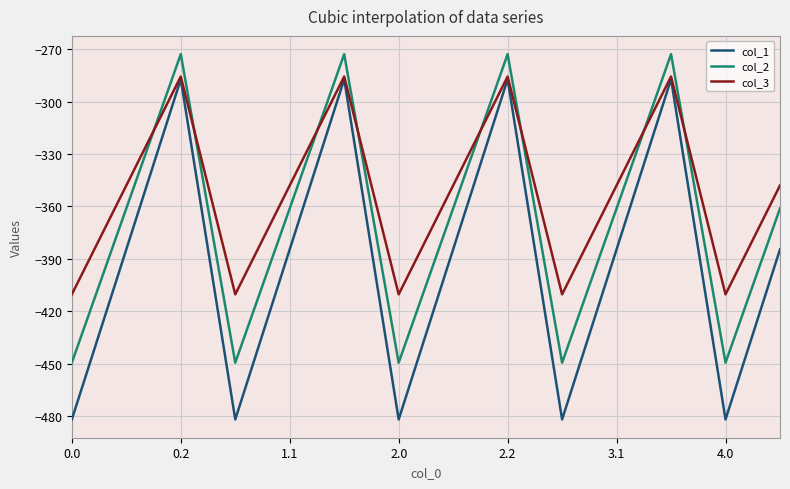

Count the number of categories in the chart.

14